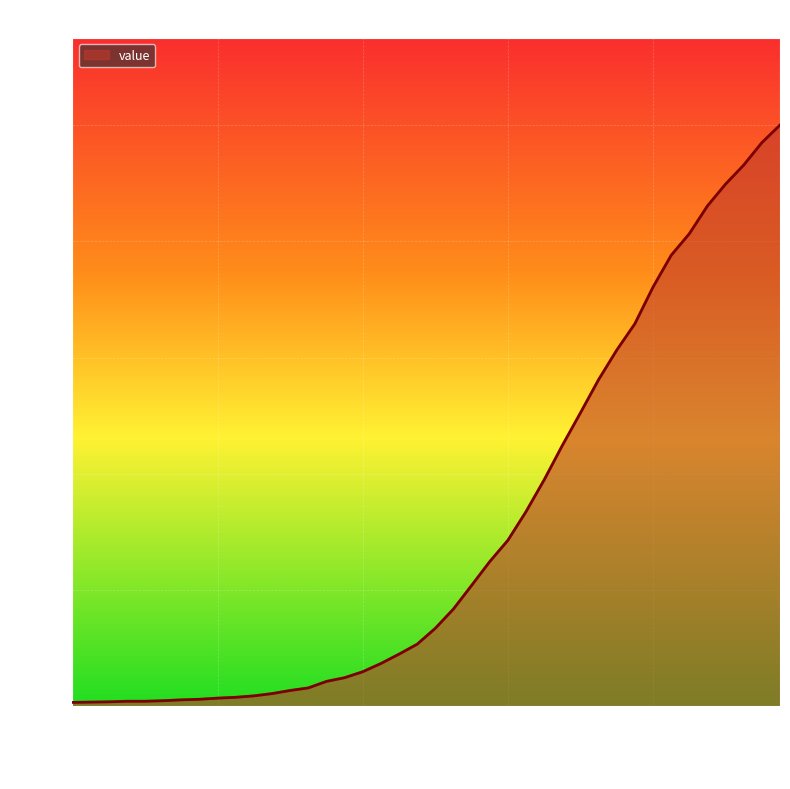

What is the maximum value shown in the chart?

2047